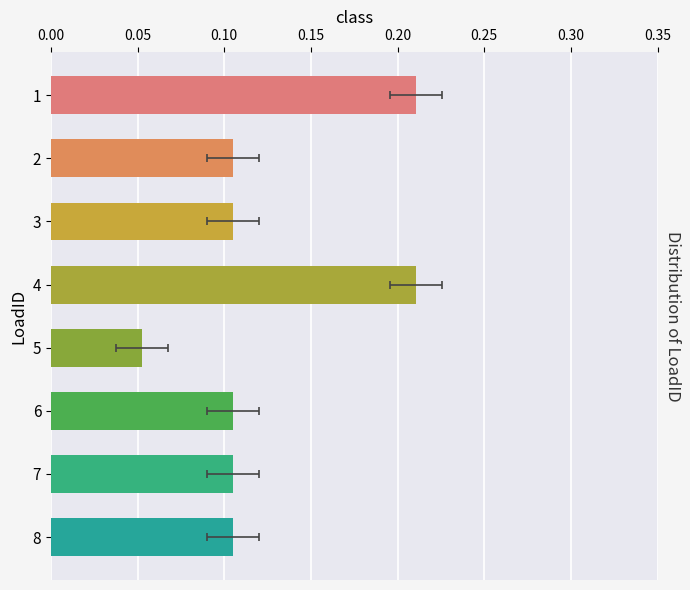

How many categories are shown in the chart?

8